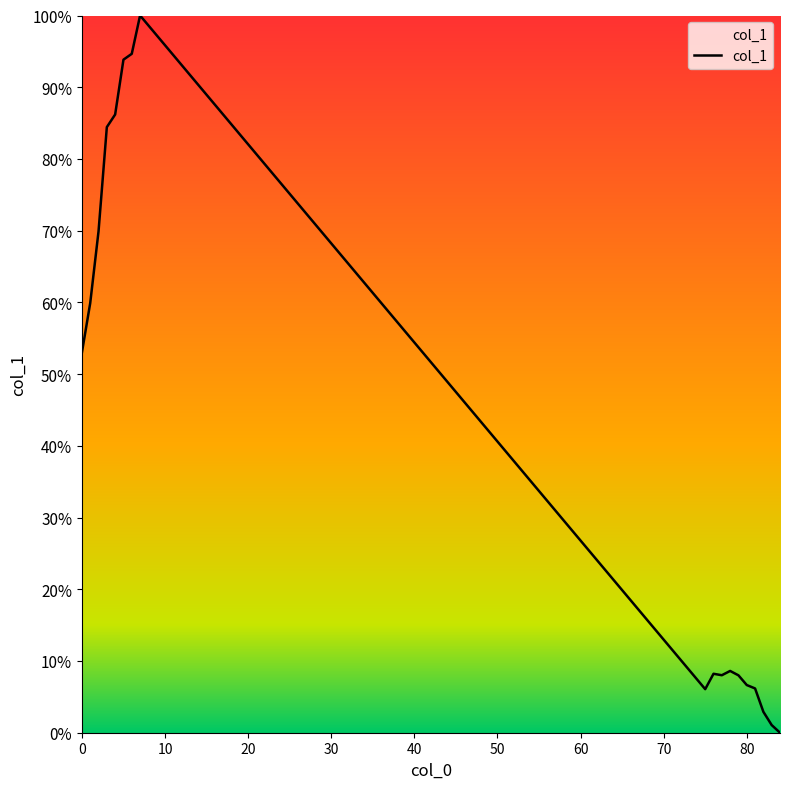

Does the chart have visible grid lines?

No